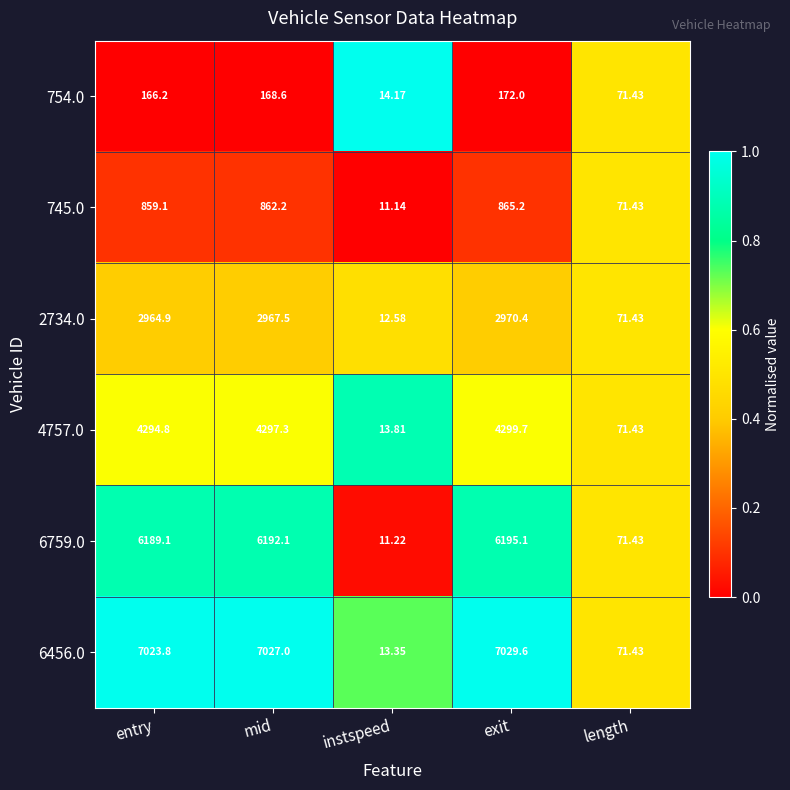

At which category is the sum across all series the highest?

exit